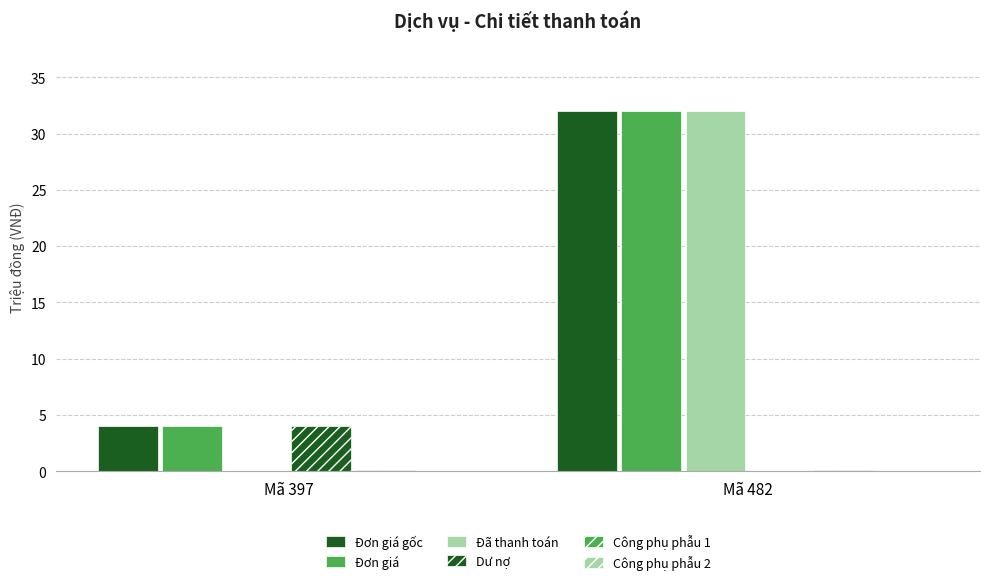

How many series are shown in this chart?

6